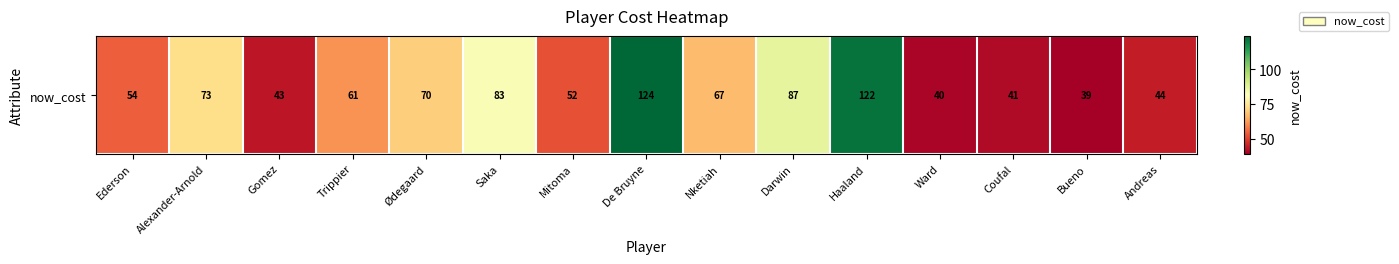

The value at Ward is 28. True or false?

False